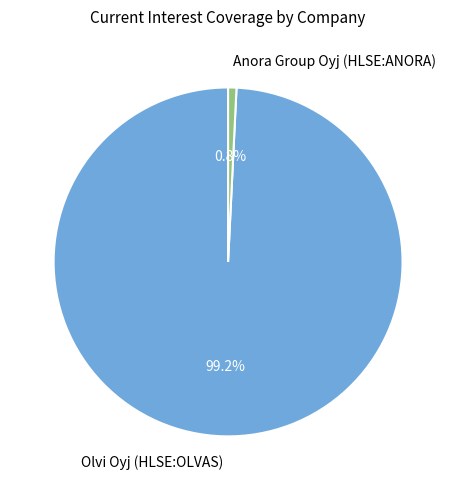

The Anora Group Oyj (HLSE:ANORA) slice represents 1% of the pie. True or false?

True